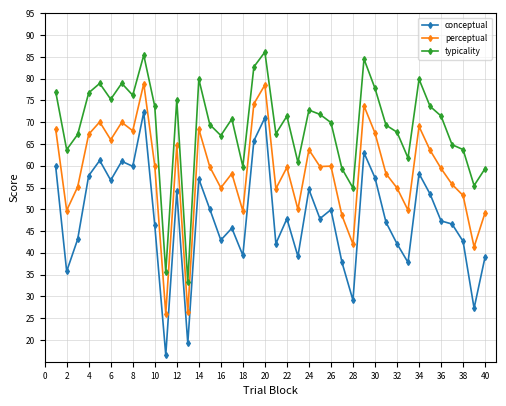

What is the maximum value for conceptual?

72.3